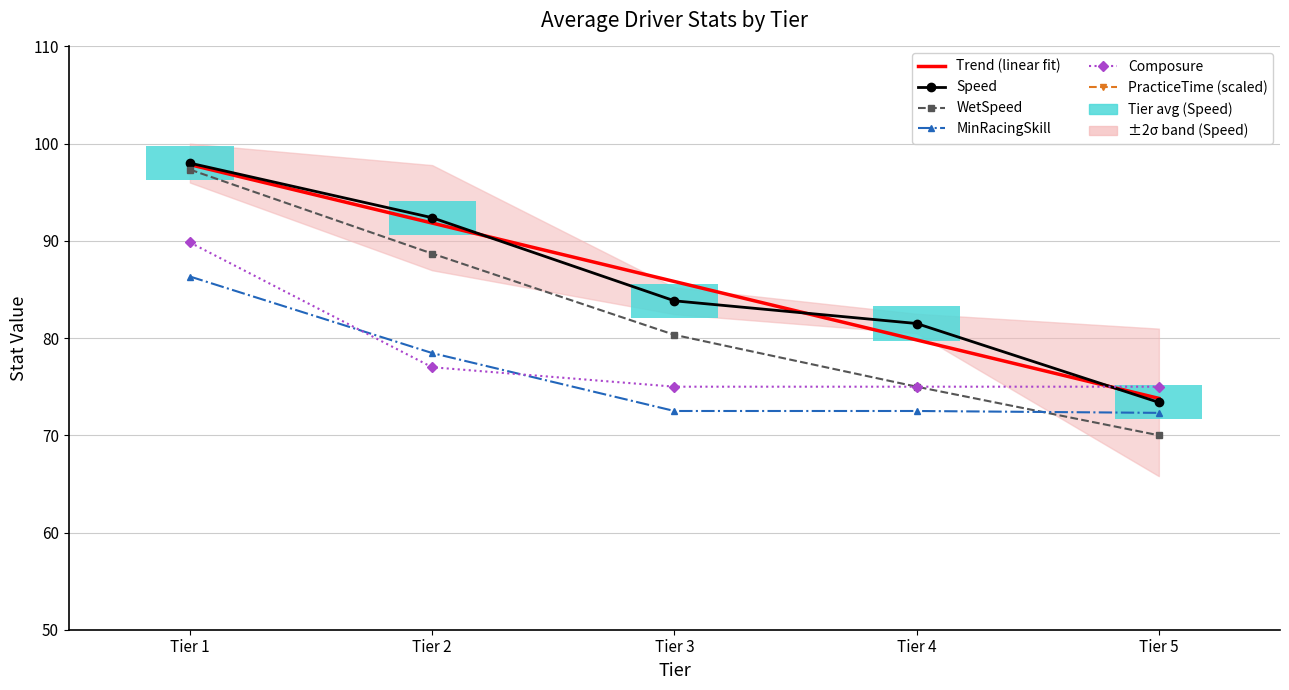

Is the value of Speed at Tier 4 greater than the value of WetSpeed at Tier 4?

Yes